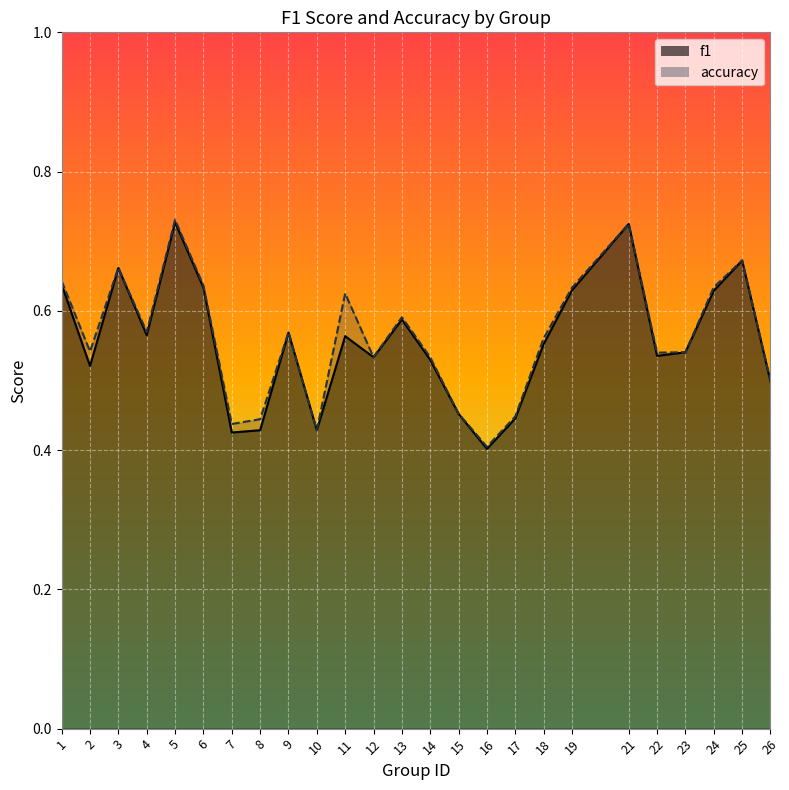

True or false: accuracy has a value of 0.2 at 18.

False